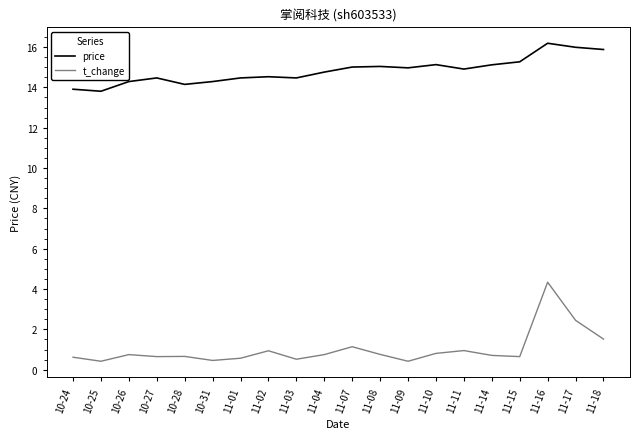

True or false: t_change has a value of 1.7 at 11-11.

False